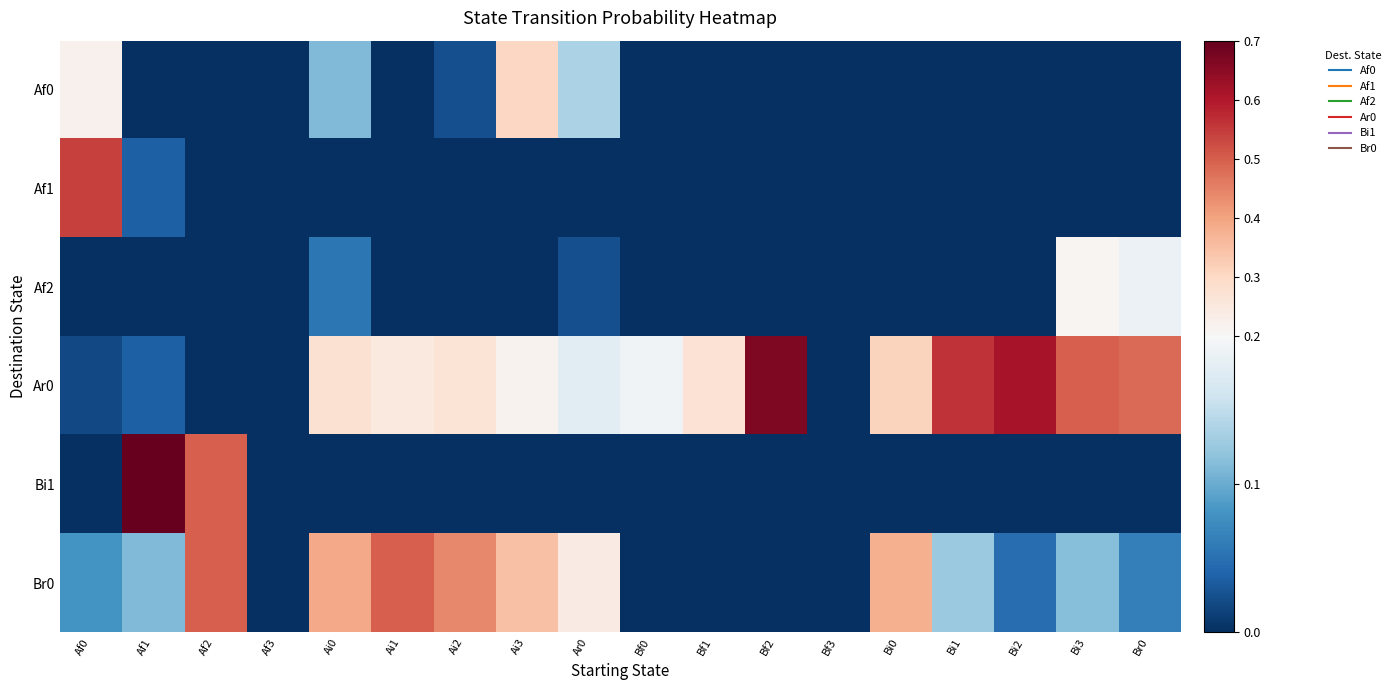

Which series has the widest spread of values?

Bi1